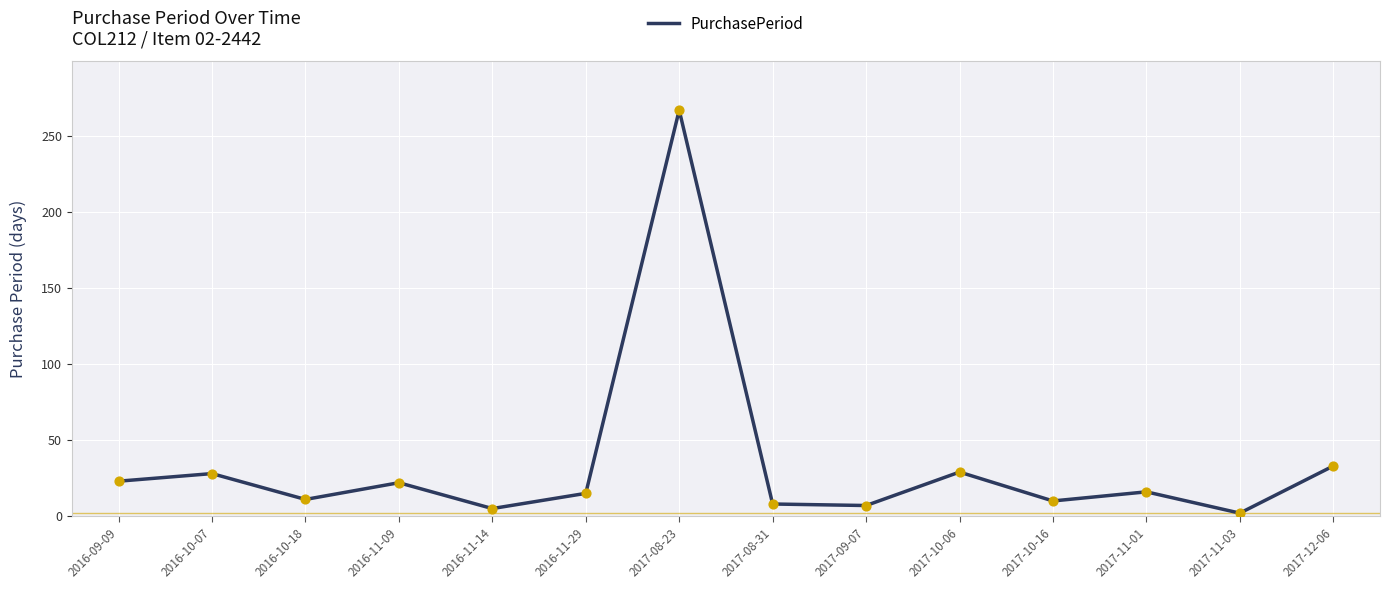

Approximately how many times larger is the value at 2017-09-07 compared to 2016-11-14?

1.4